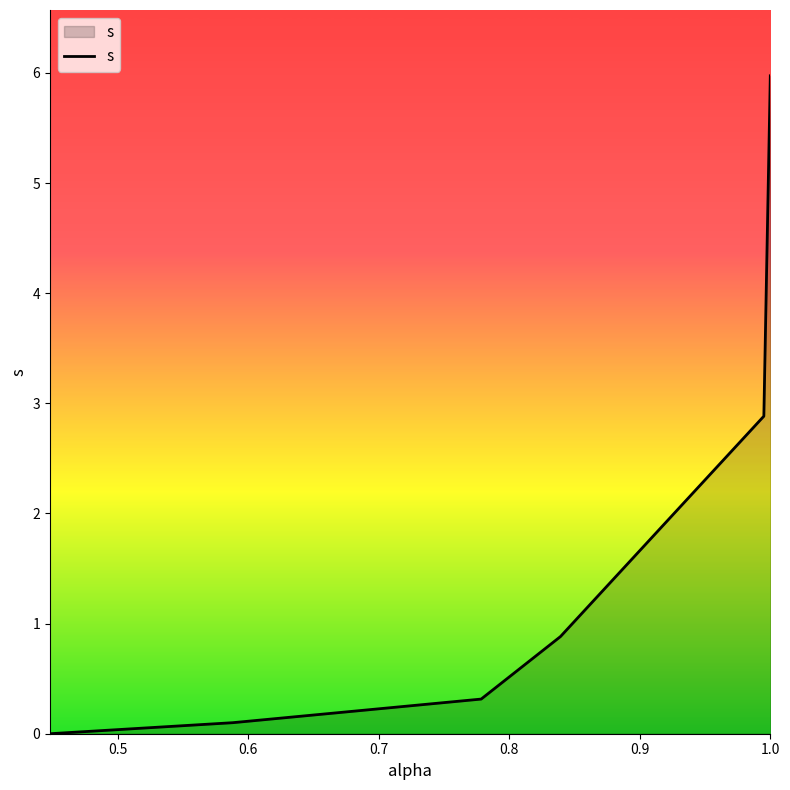

Count the number of values greater than 0.

5